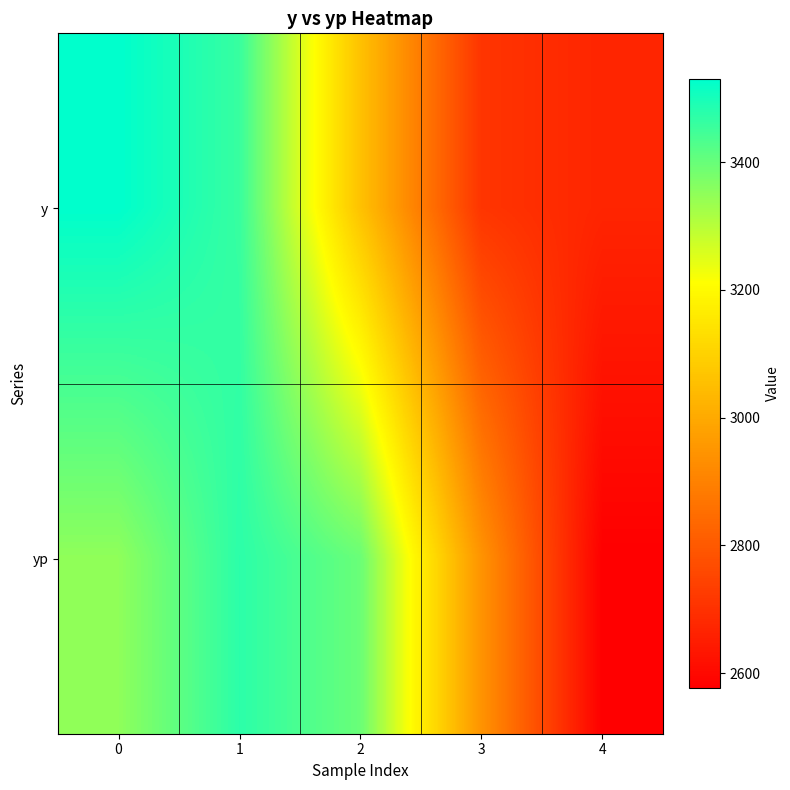

Rank the series by their maximum value, from lowest to highest.

yp, y